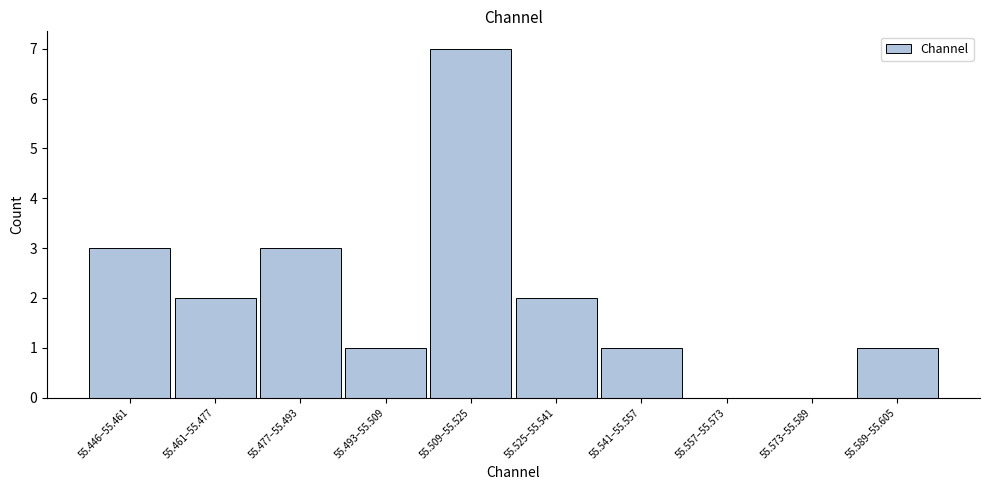

Reading right to left, what are all the values shown in this chart?

55.589–55.605=1	55.573–55.589=0	55.557–55.573=0	55.541–55.557=1	55.525–55.541=2	55.509–55.525=7	55.493–55.509=1	55.477–55.493=3	55.461–55.477=2	55.446–55.461=3